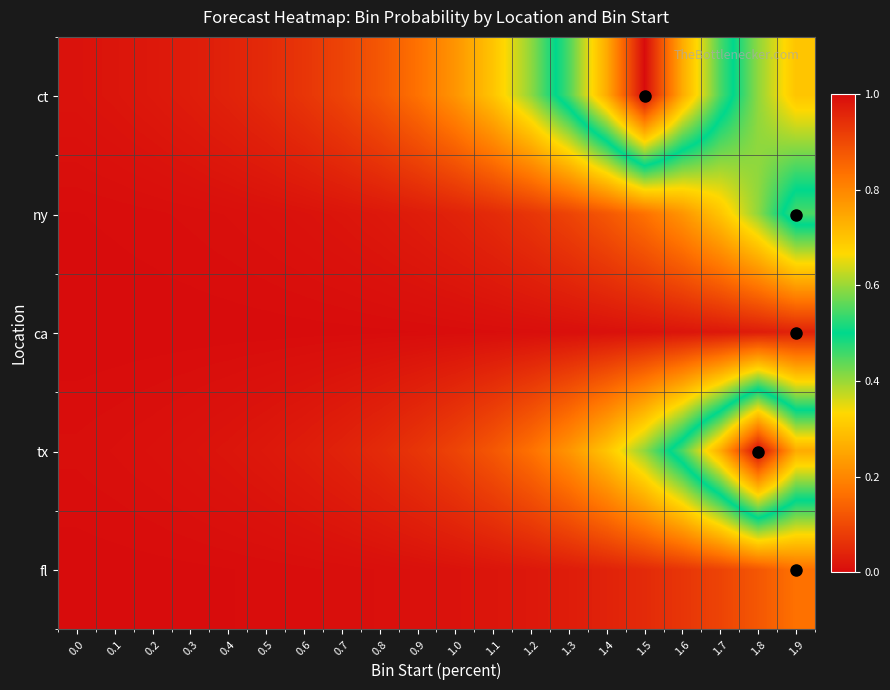

At which category is the sum across all series the highest?

1.8